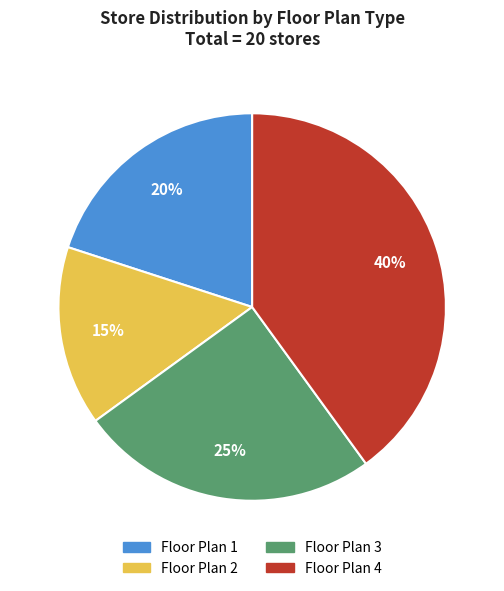

What is the smallest slice in the pie chart?

Floor Plan 2